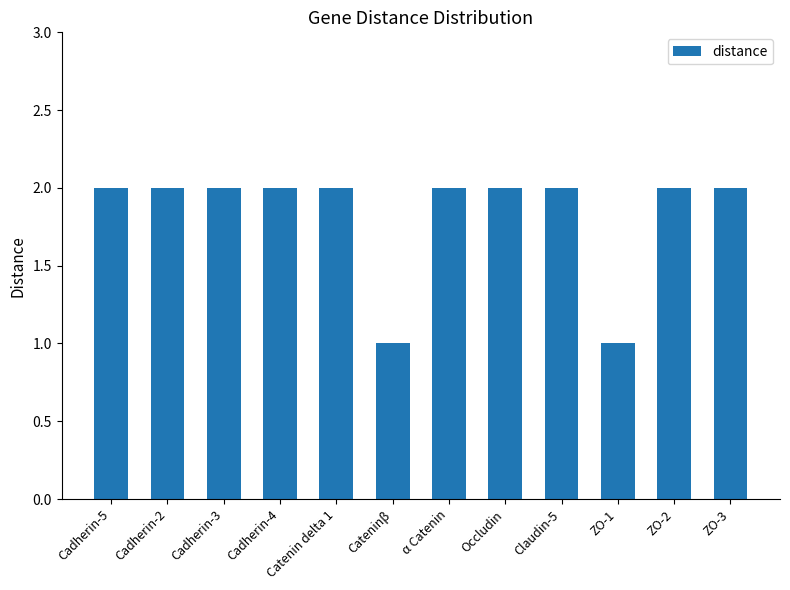

Between Cateninβ and α Catenin, which is larger?

α Catenin